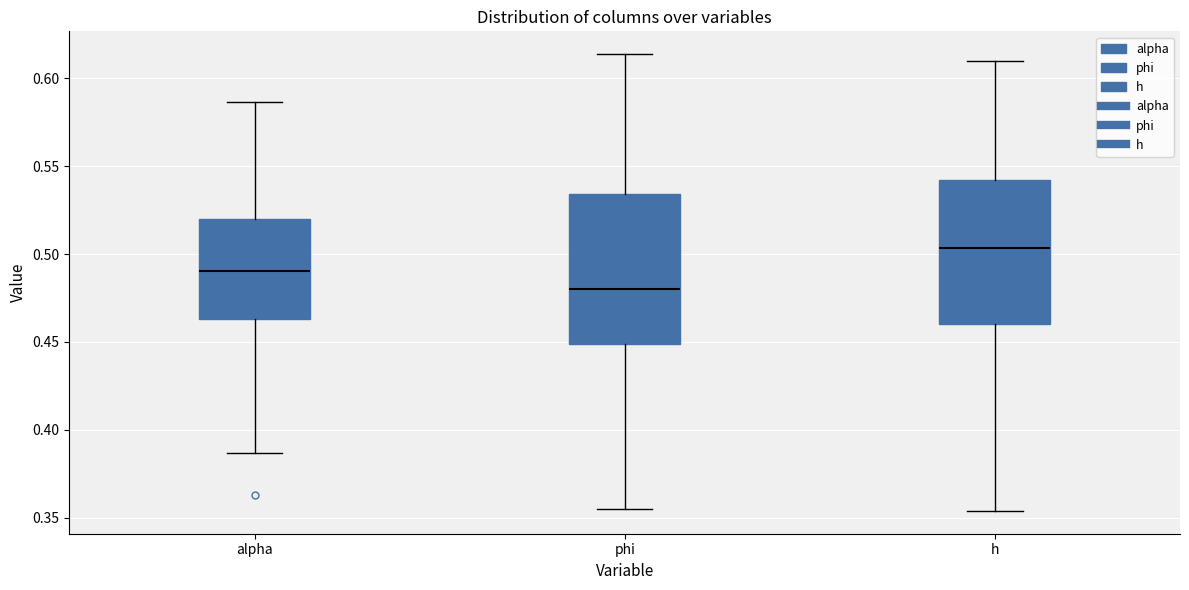

Reading left to right, transcribe this box plot: for each box, give where its median line is, the range the box spans, and where its two whiskers end, as read against the y-axis. The values are not printed on the chart, so give them approximately, as read against the axis.

alpha: median 0.490, box 0.465 to 0.520, whiskers 0.385 to 0.585
phi: median 0.480, box 0.450 to 0.535, whiskers 0.355 to 0.615
h: median 0.505, box 0.460 to 0.540, whiskers 0.355 to 0.610